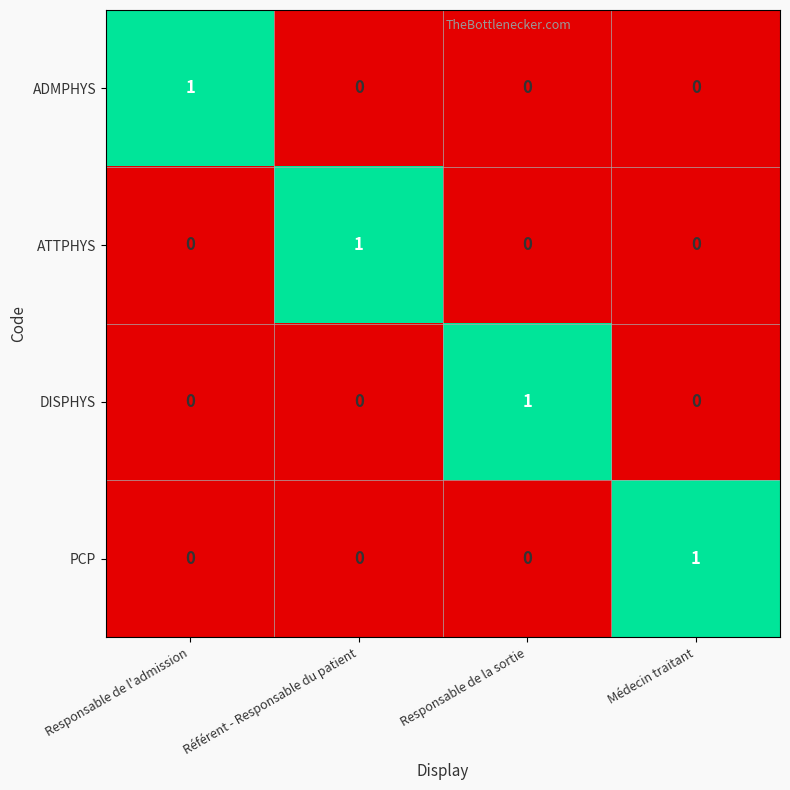

Reading left to right, extract all data points from this chart.

ADMPHYS: 1	0	0	0
ATTPHYS: 0	1	0	0
DISPHYS: 0	0	1	0
PCP: 0	0	0	1